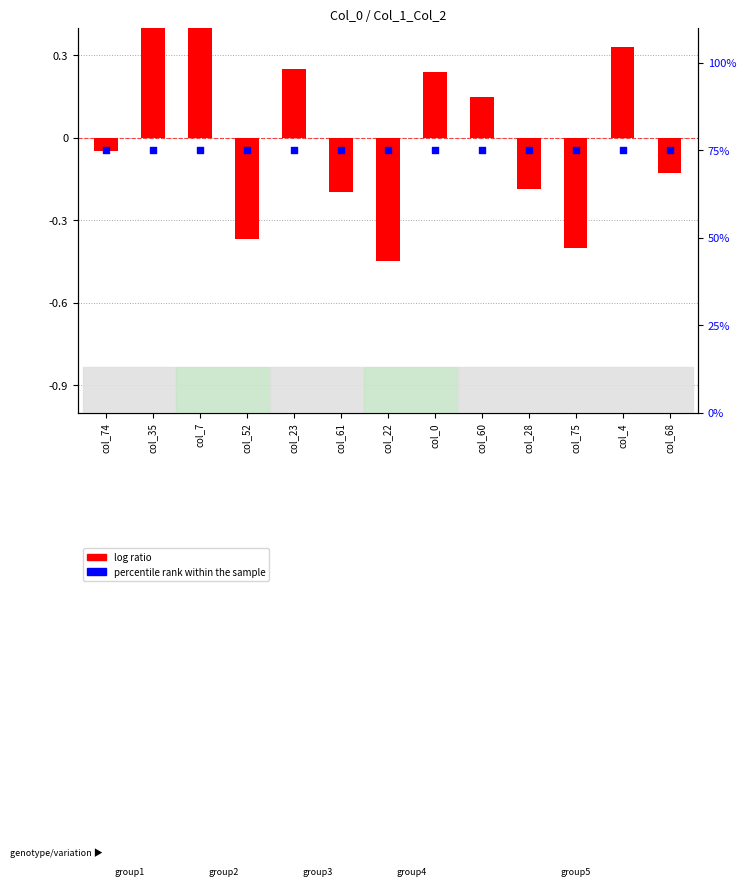

At how many categories does at least one series exceed 72?

13